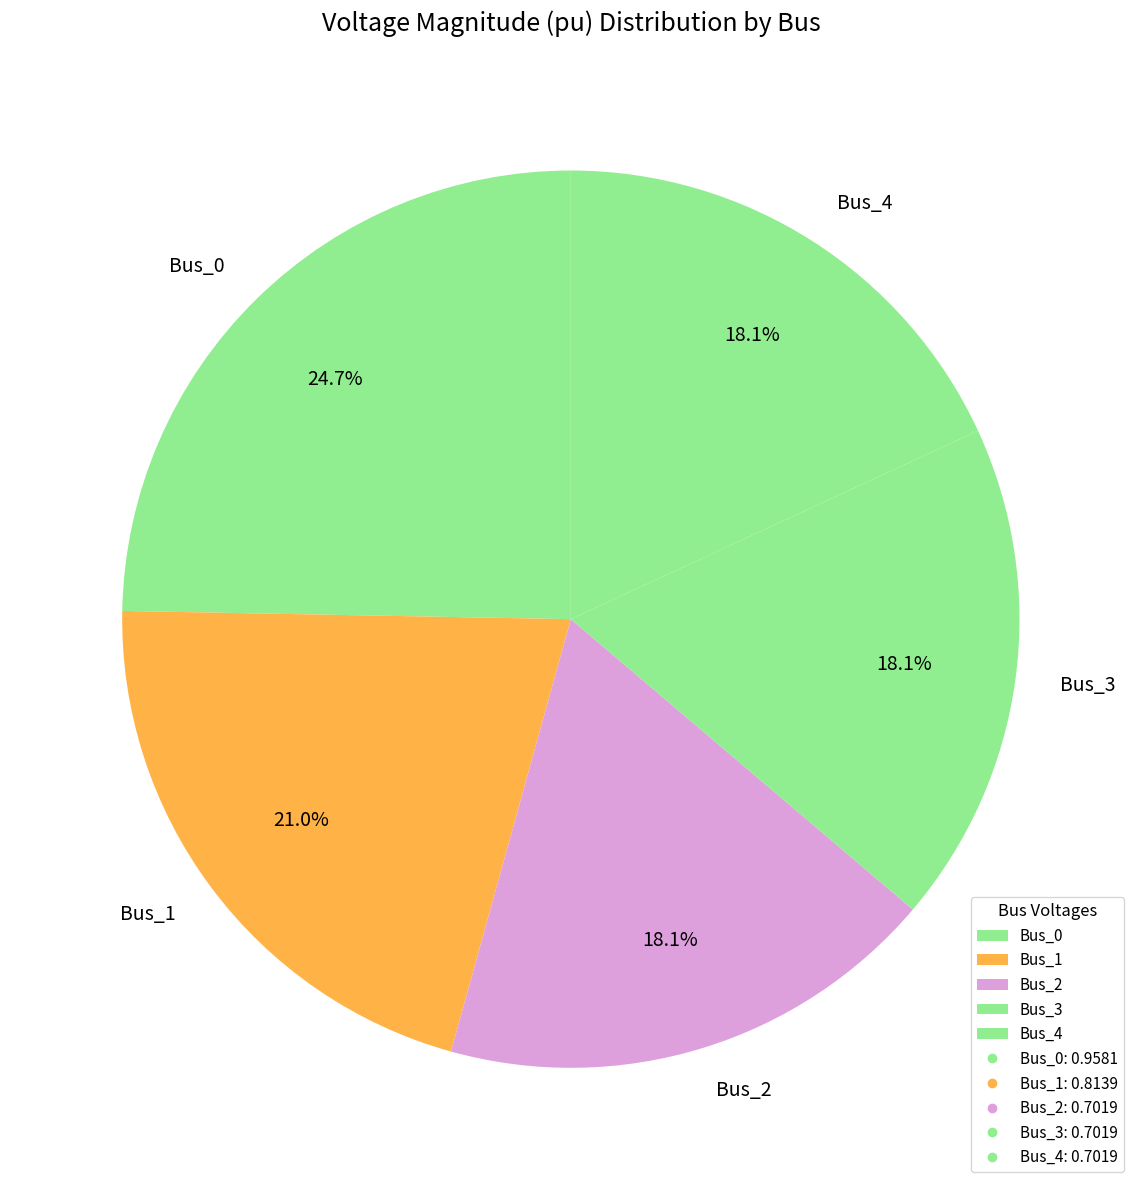

Is it true that Bus_1 is 21% of the pie?

True